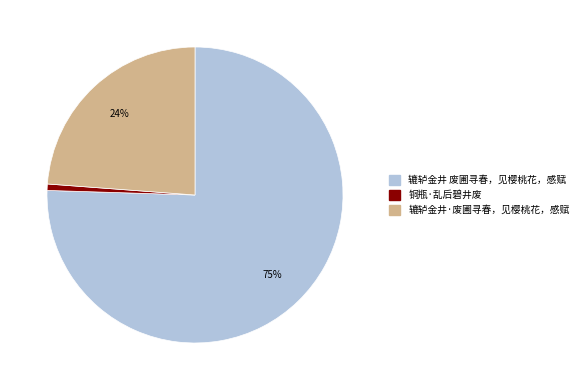

True or false: 铜瓶·乱后碧井废 accounts for 11% of the total.

False